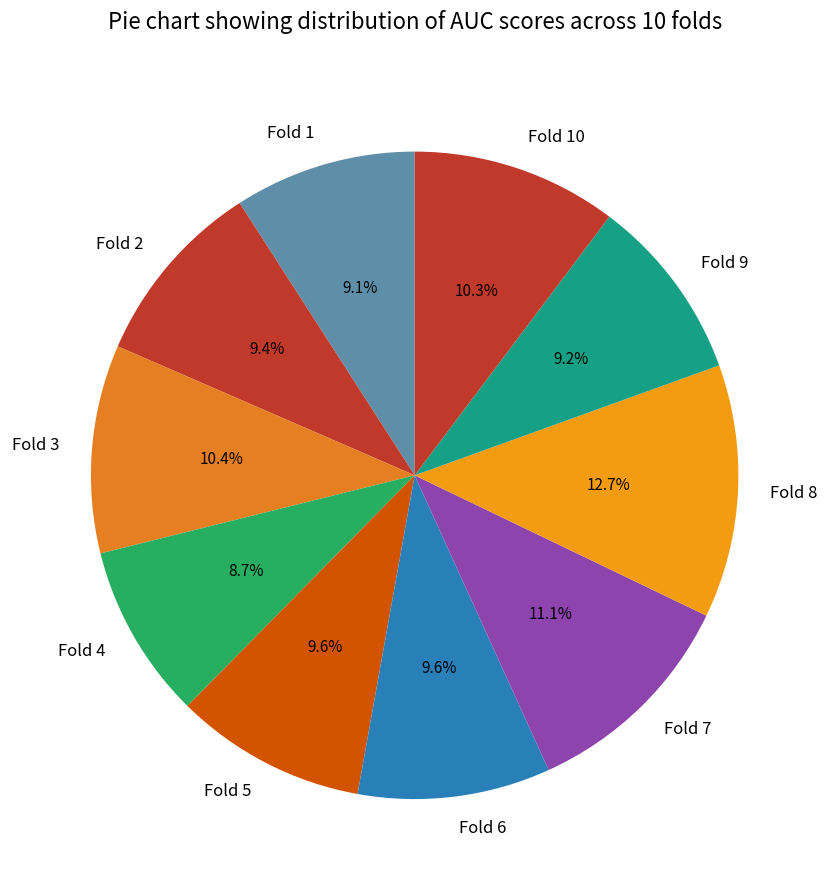

What is the largest slice in the pie chart?

Fold 8